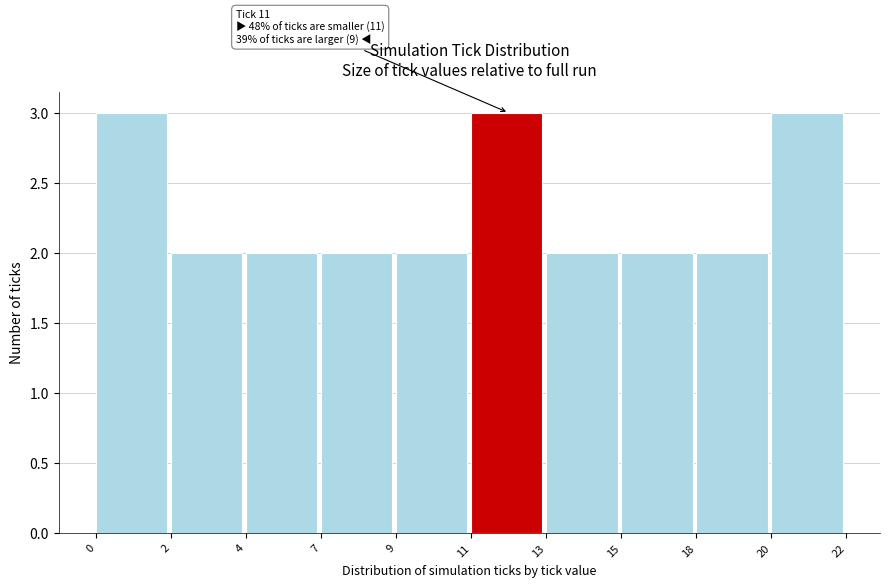

Reading right to left, list all the values displayed in this chart.

20=3	18=2	15=2	13=2	11=3	9=2	7=2	4=2	2=2	0=3